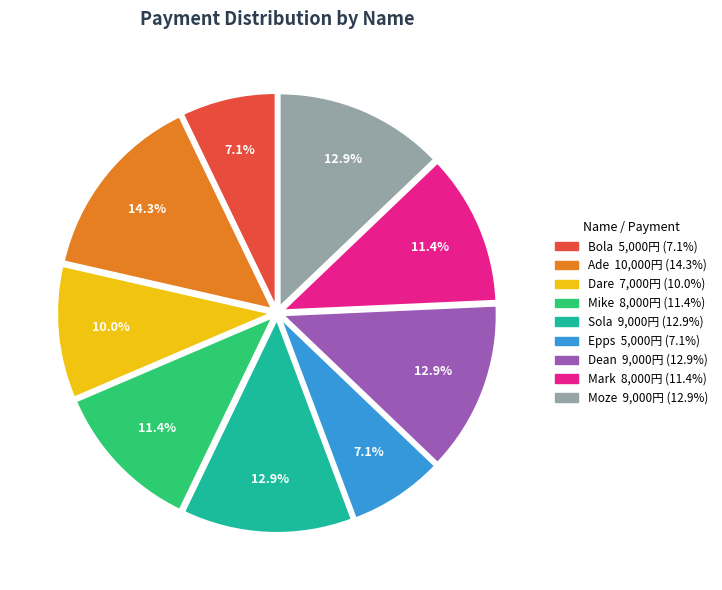

The Sola slice represents 1% of the pie. True or false?

False